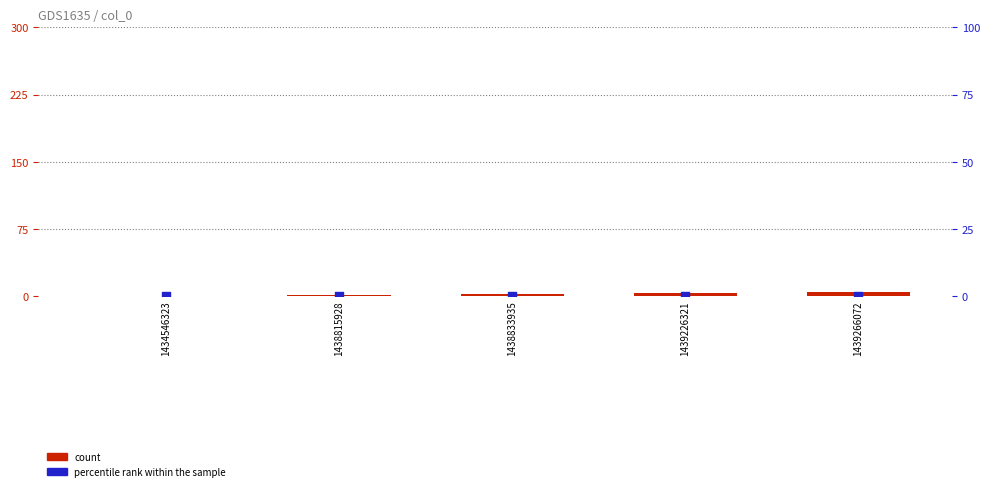

Is the value of count at 1439226321 greater than the value of percentile rank within the sample at 1439266072?

Yes